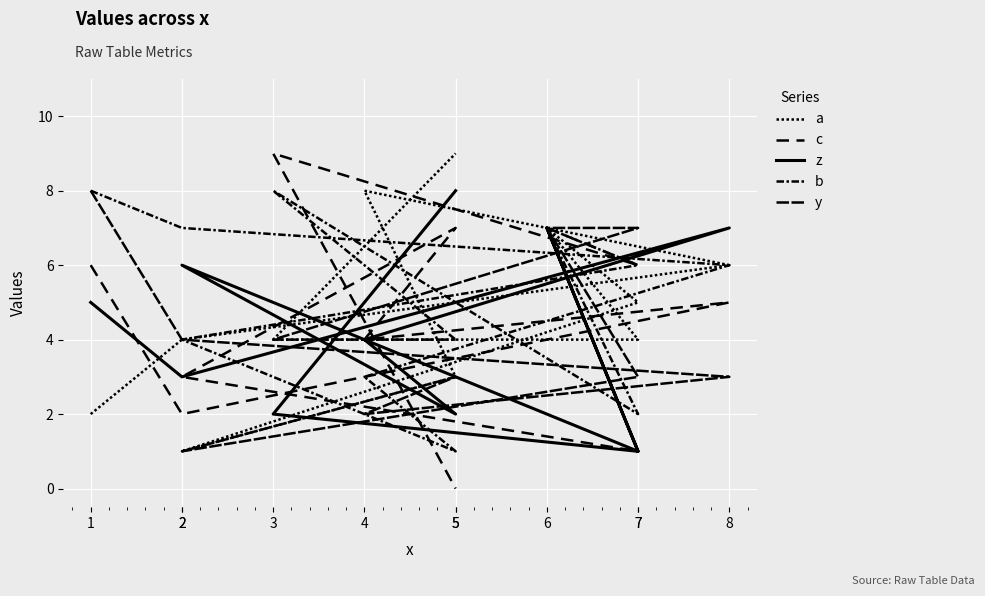

Rank the categories by y value from highest to lowest.

1, 6, 7, 2, 3, 5, 8, 5, 7, 4, 2